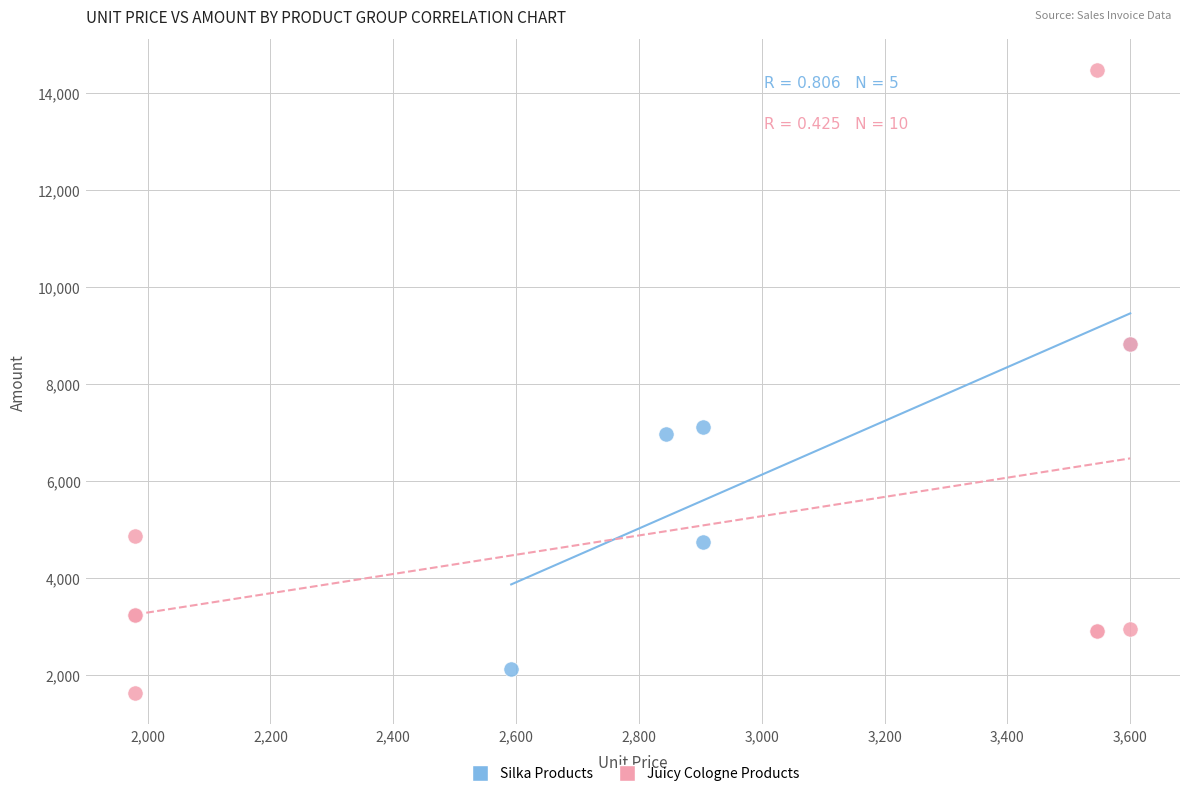

Which series contains the highest Y value?

Juicy Cologne Products